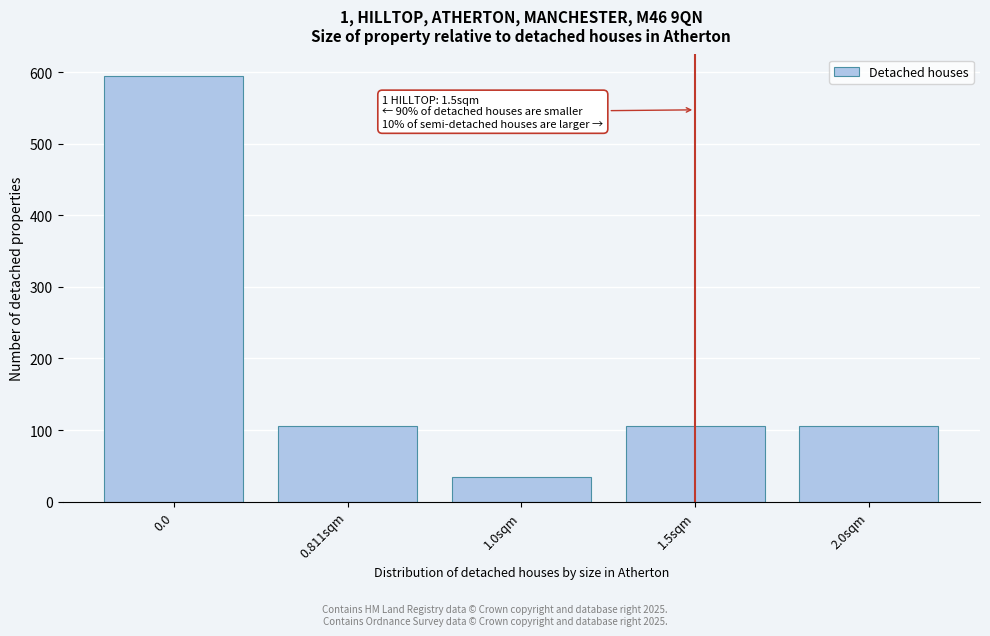

Reading right to left, extract all data points from this chart.

2.0sqm=105	1.5sqm=105	1.0sqm=35	0.811sqm=105	0.0=595